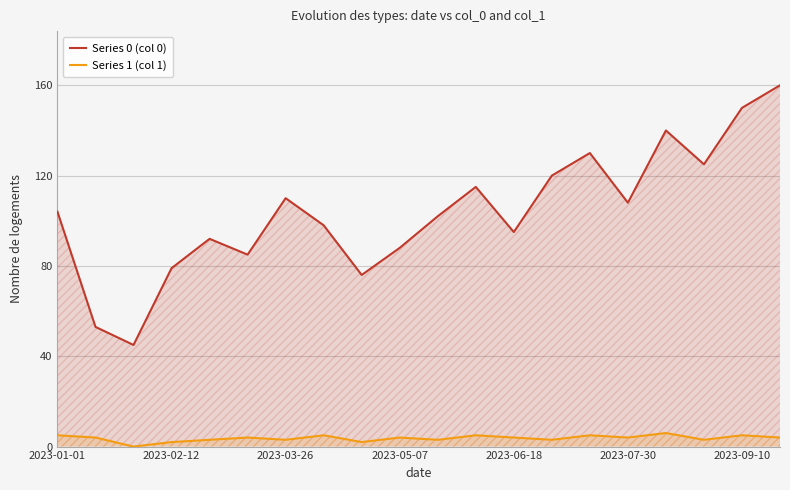

True or false: Series 0 (col 0) and Series 1 (col 1) intersect in this chart.

False